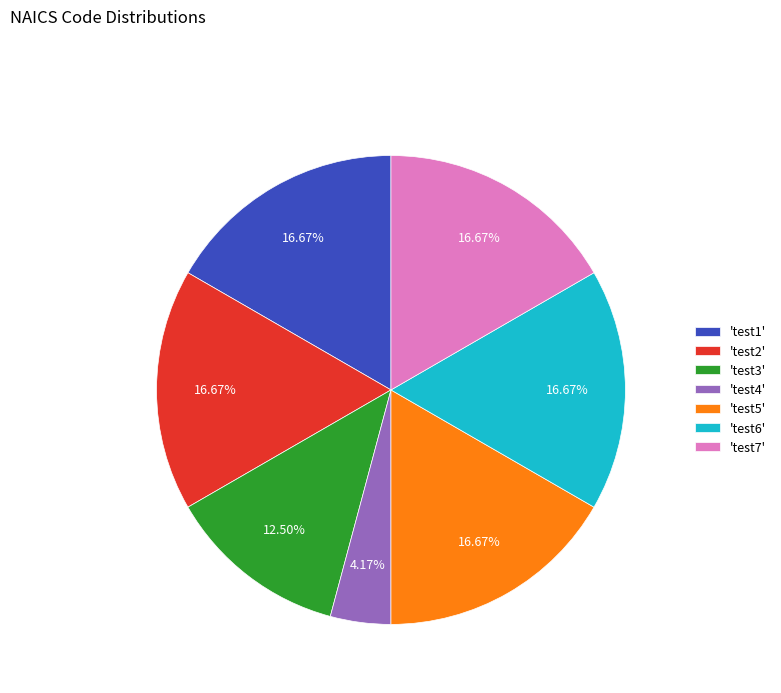

Do 'test2' and 'test7' together represent more than half of the pie?

No